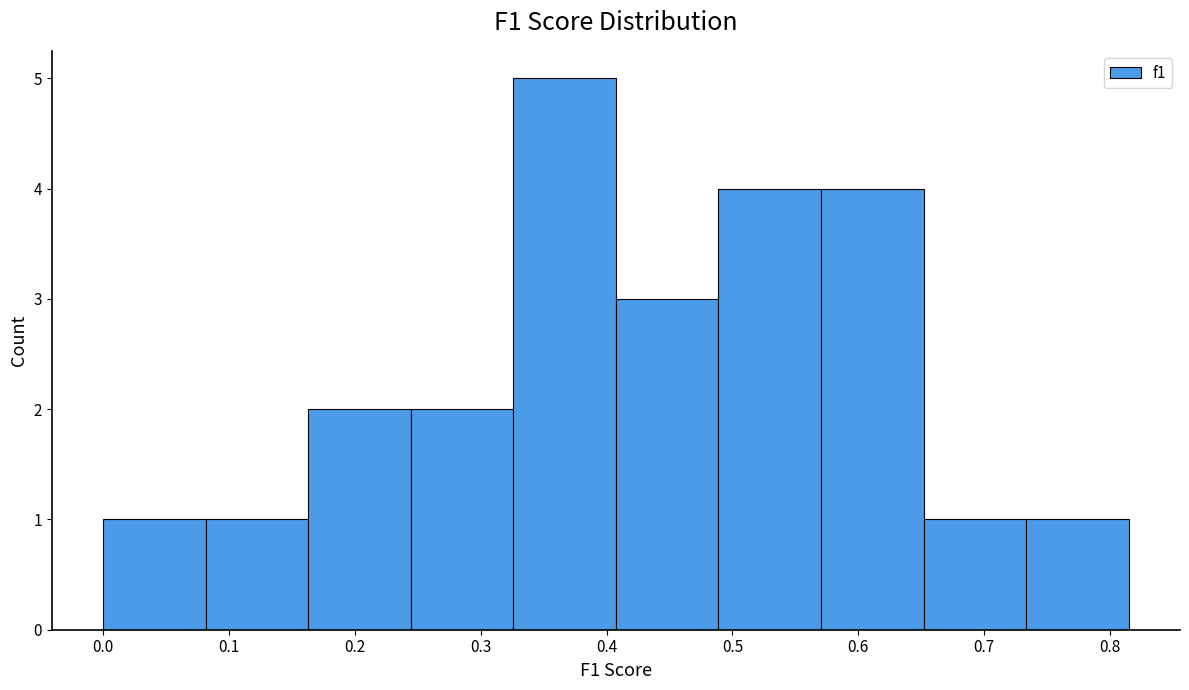

Reading left to right, transcribe this chart: for each bar, give the range it covers on the x-axis and its height. Neither the bar edges nor the heights are printed on the chart, so give them approximately, as read against the axes.

0.00 to 0.08: 1
0.08 to 0.16: 1
0.16 to 0.24: 2
0.24 to 0.33: 2
0.33 to 0.41: 5
0.41 to 0.49: 3
0.49 to 0.57: 4
0.57 to 0.65: 4
0.65 to 0.73: 1
0.73 to 0.81: 1